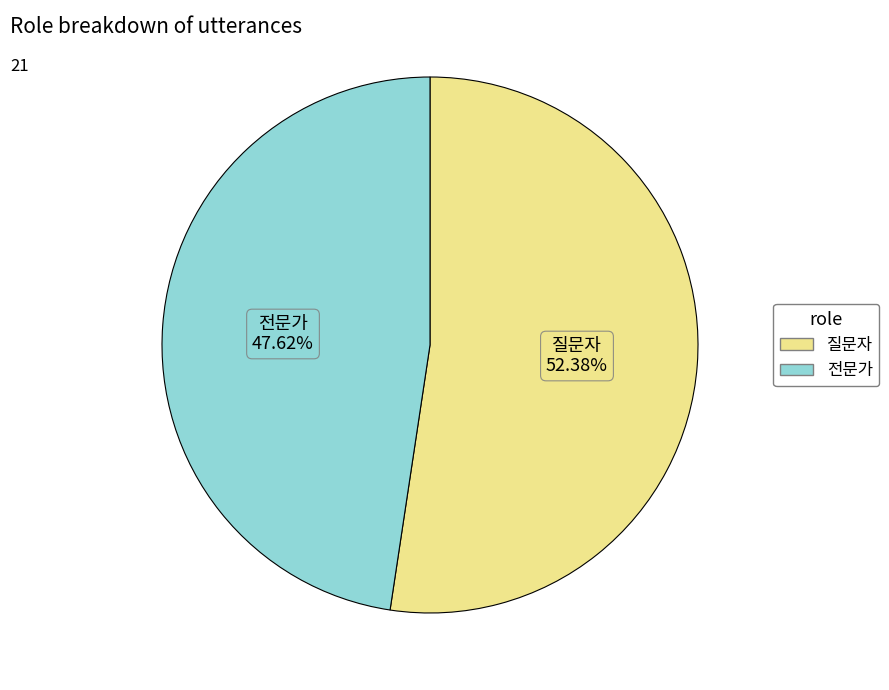

What portion of the pie excludes 전문가?

52.4%